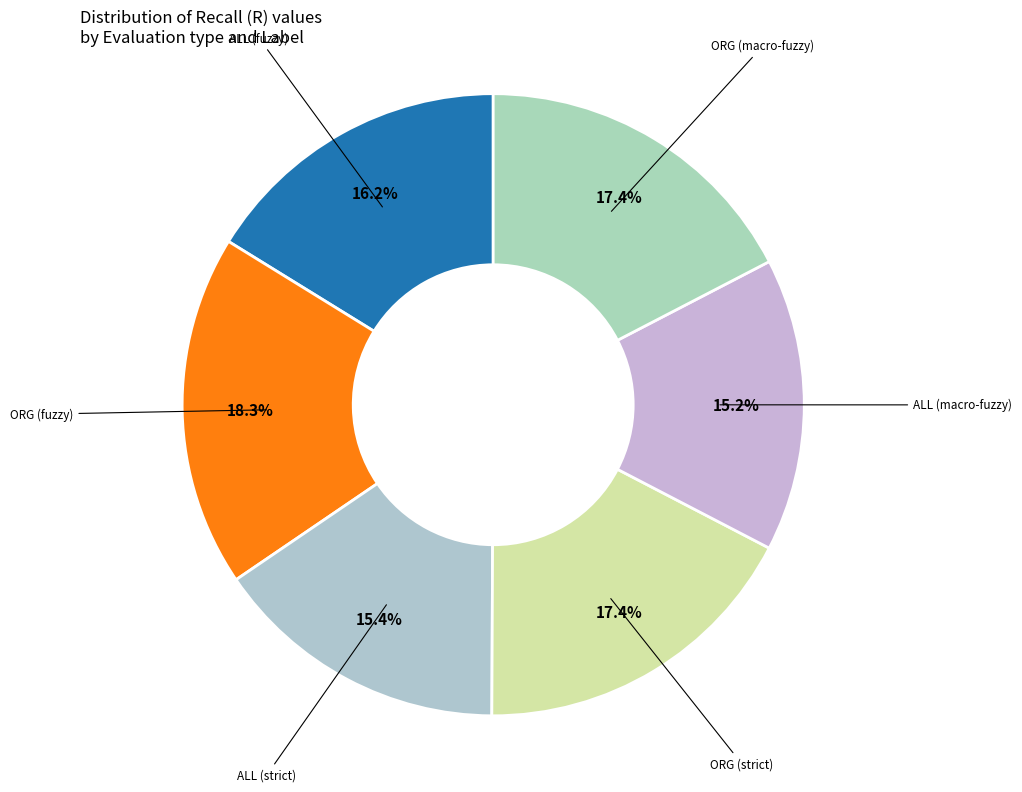

Which category has the smallest portion of the pie?

ALL (macro-fuzzy)